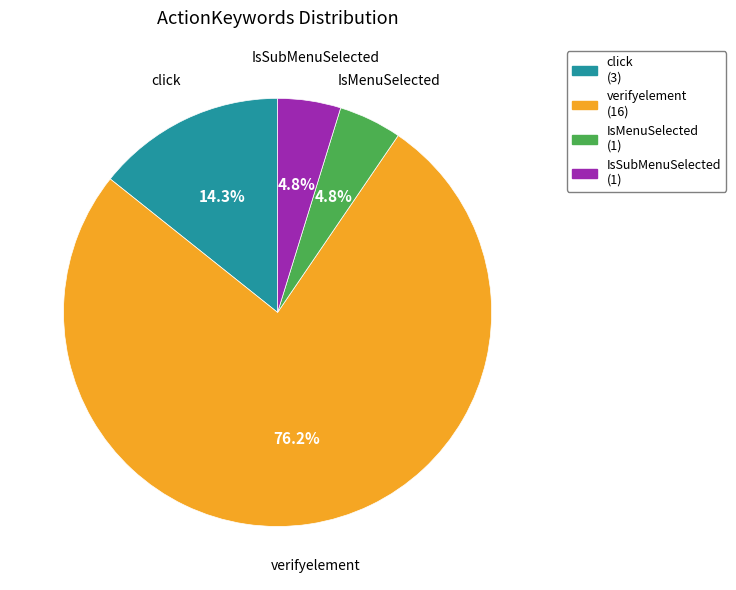

Which slice represents more than half of the pie?

verifyelement